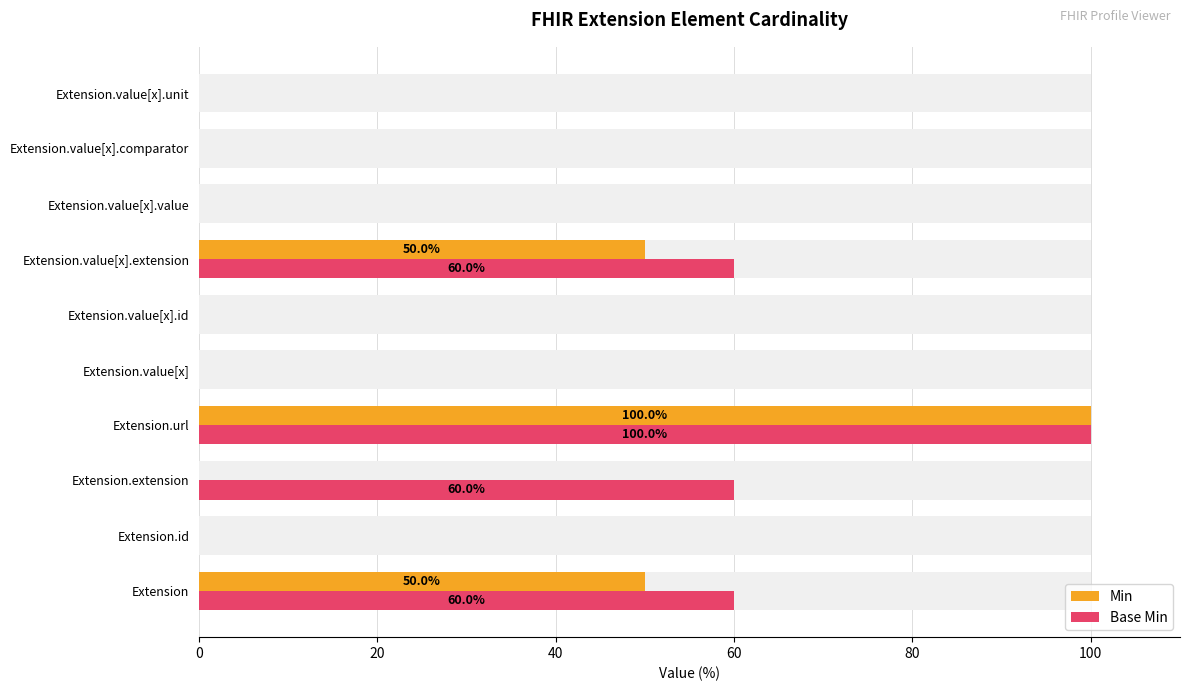

Does the chart contain any negative values?

No